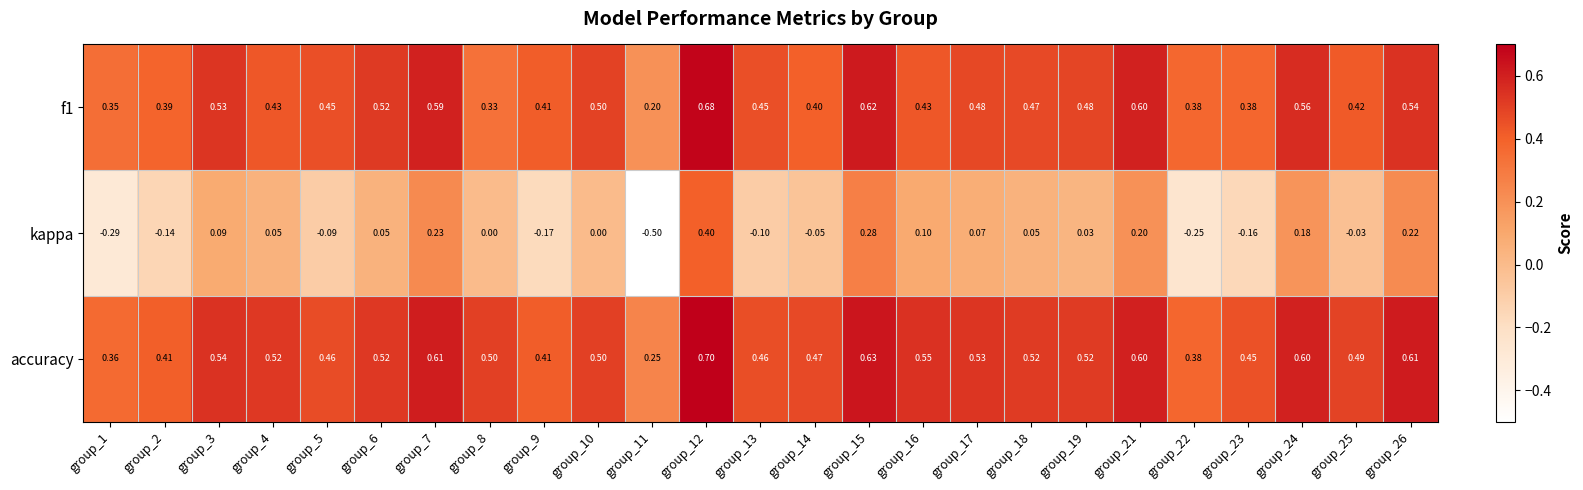

At how many categories does at least one series exceed 0?

25